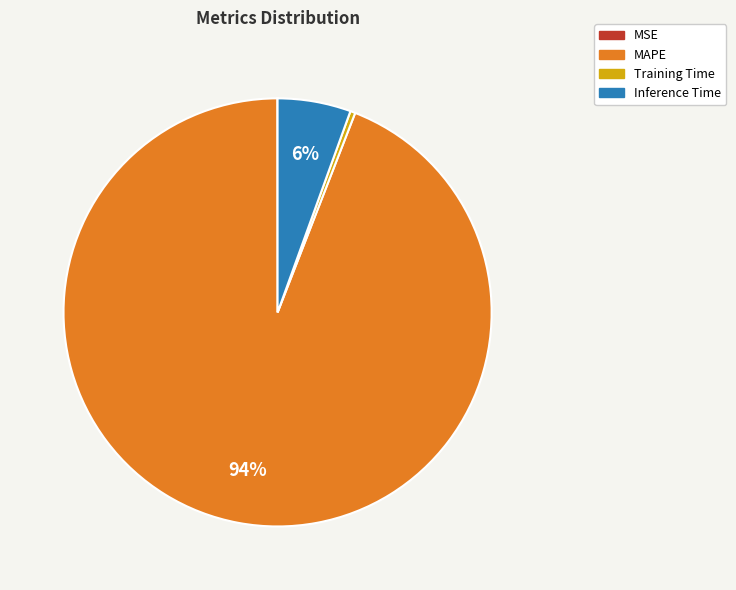

Combined, do MAPE and Inference Time account for over 50%?

Yes